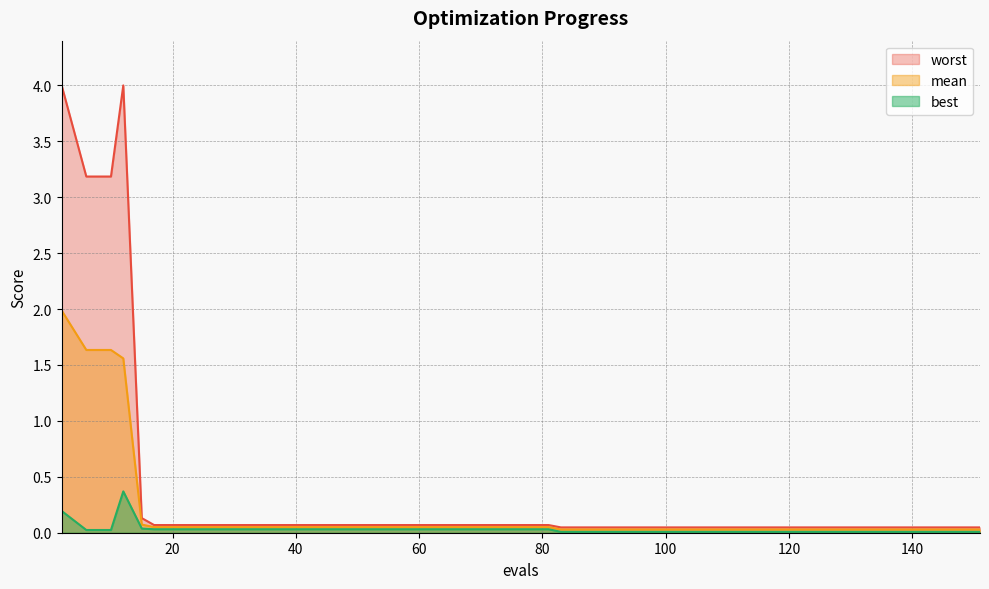

What is the difference between the maximum and second lowest values in the best series?

0.4